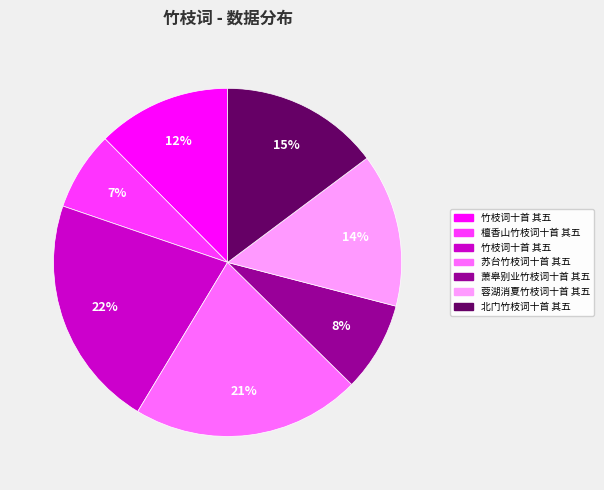

Does any single category account for the majority?

No